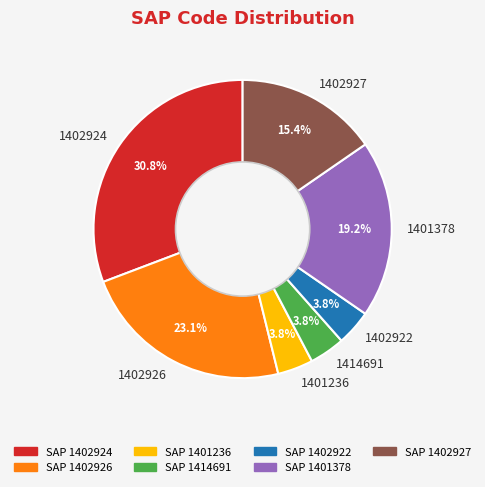

Which category has the biggest portion of the pie?

1402924